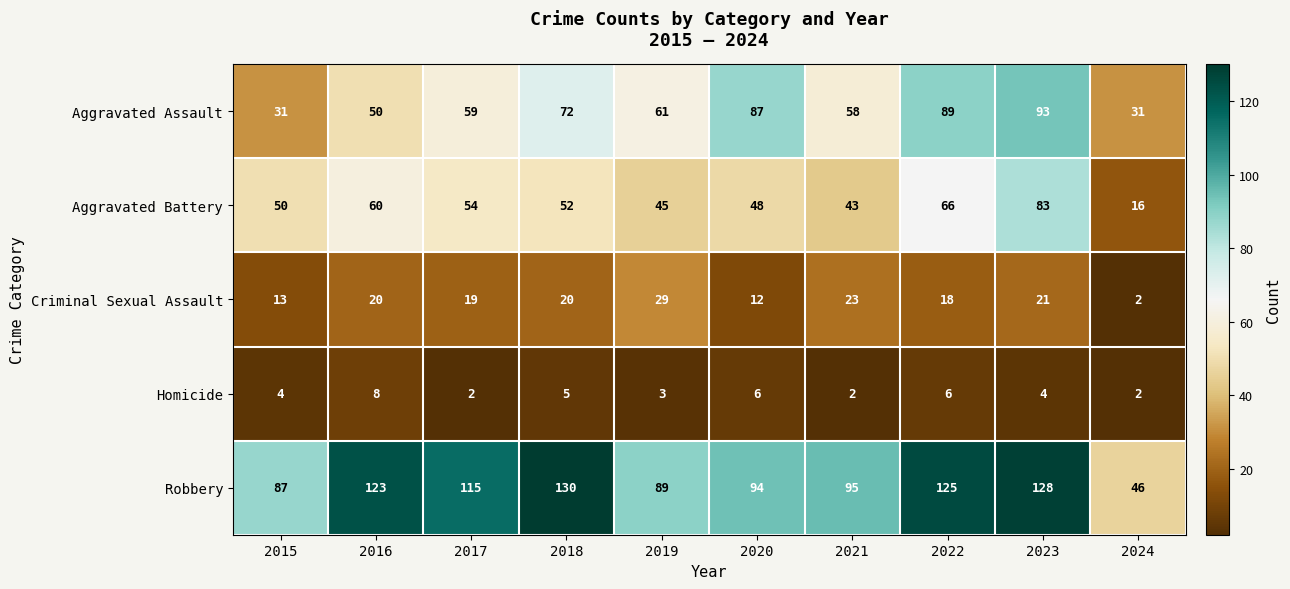

Count the number of categories in the chart.

10